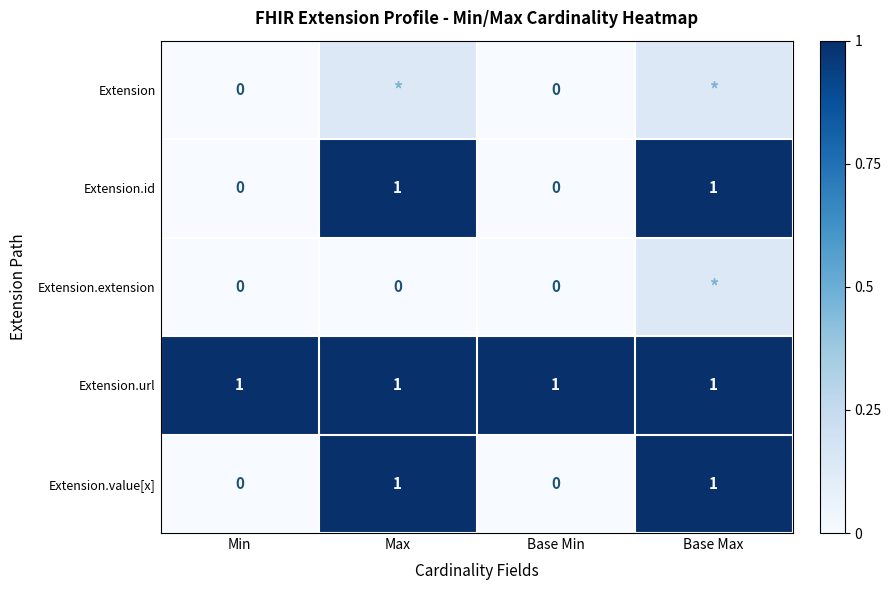

Count the Extension.value[x] values in the range 0 to 1.

4